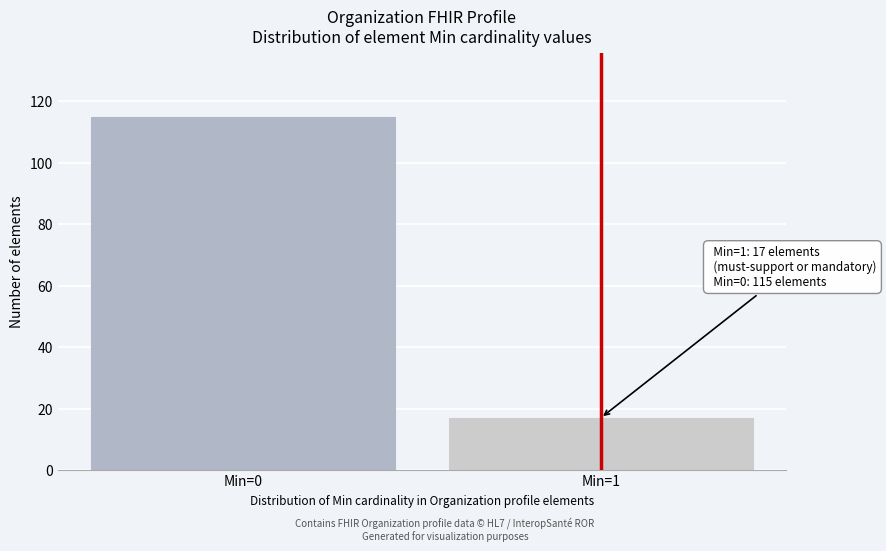

Reading right to left, transcribe all the data shown in this chart.

17	115